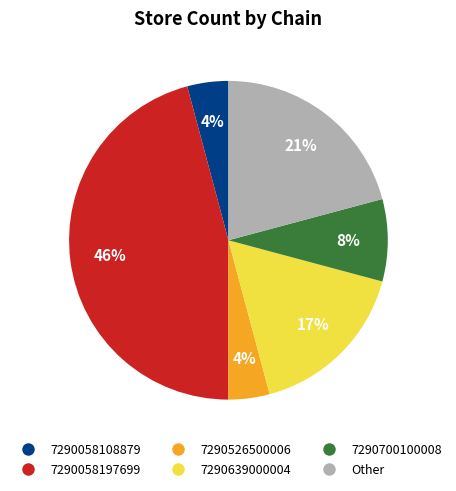

Which has a higher value, 7290058108879 or 7290058197699?

7290058197699